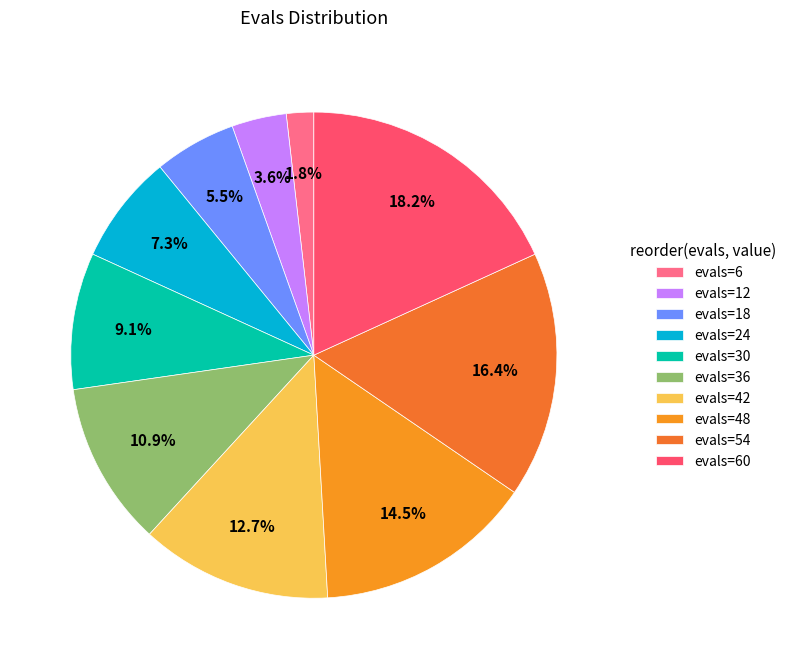

Is there a majority slice in this chart?

No